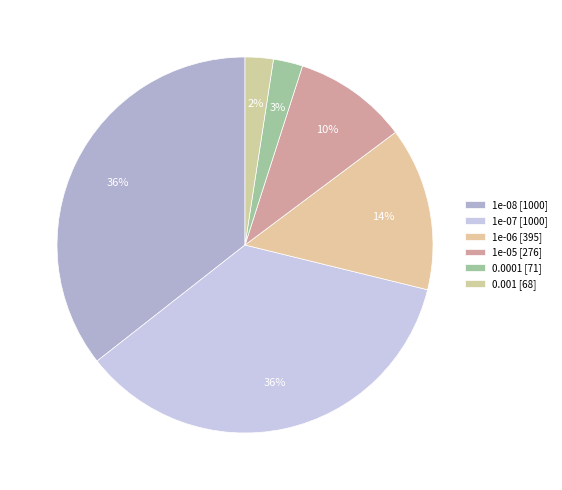

Combined, do 0.0001 and 1e-05 account for over 50%?

No